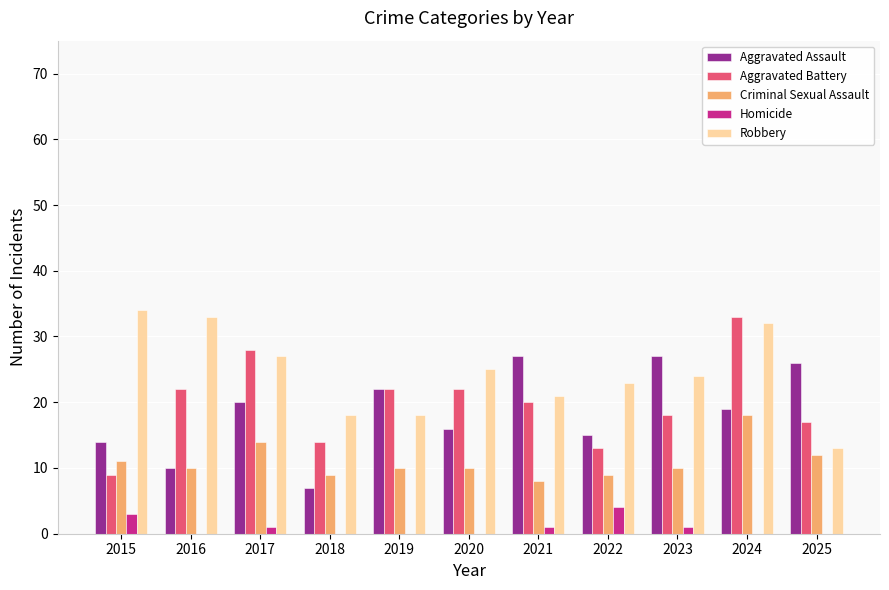

Reading left to right, transcribe all the data shown in this chart.

Aggravated Assault: 14	10	20	7	22	16	27	15	27	19	26
Aggravated Battery: 9	22	28	14	22	22	20	13	18	33	17
Criminal Sexual Assault: 11	10	14	9	10	10	8	9	10	18	12
Homicide: 3	0	1	0	0	0	1	4	1	0	0
Robbery: 34	33	27	18	18	25	21	23	24	32	13